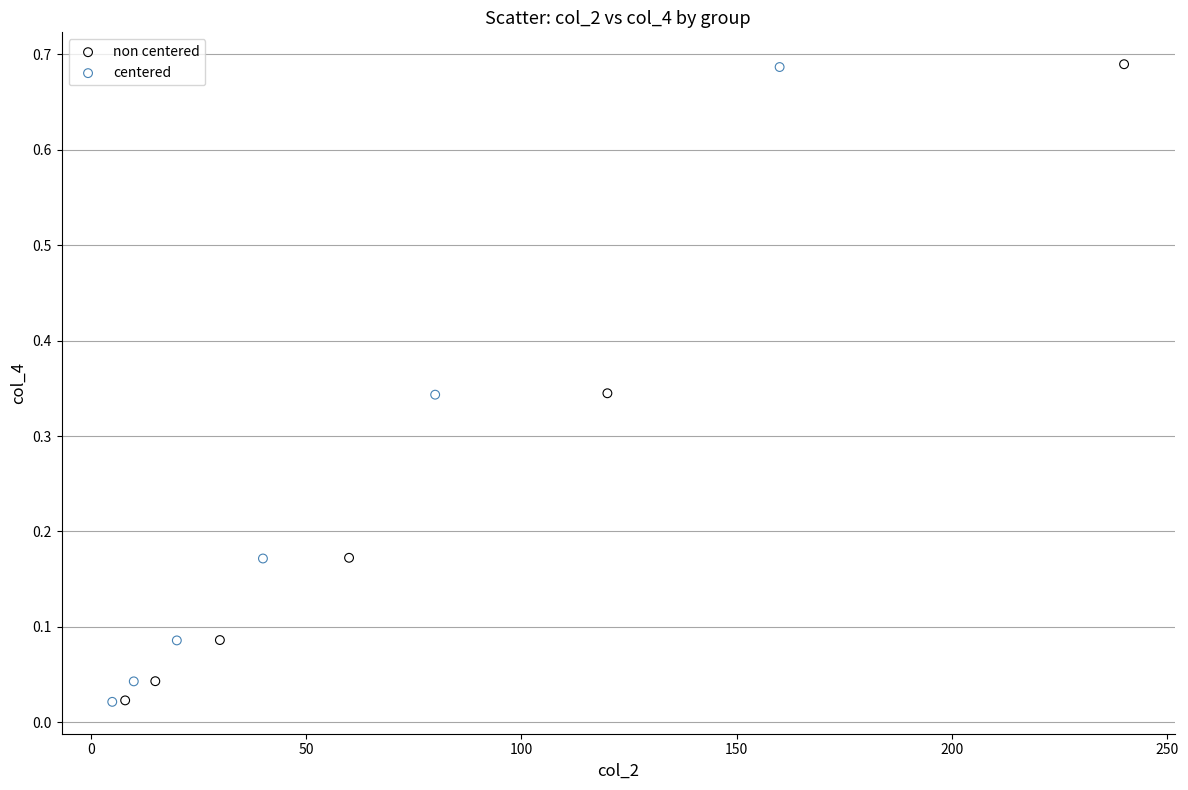

Which series has the largest Y range (max minus min)?

non centered